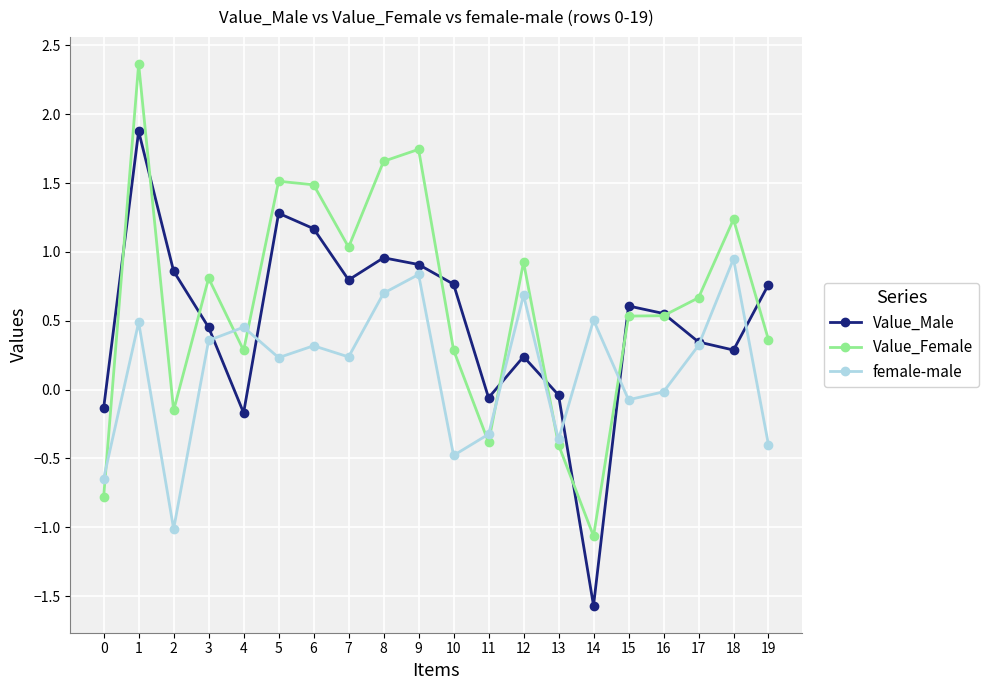

Which series has the largest range (max minus min)?

Value_Male